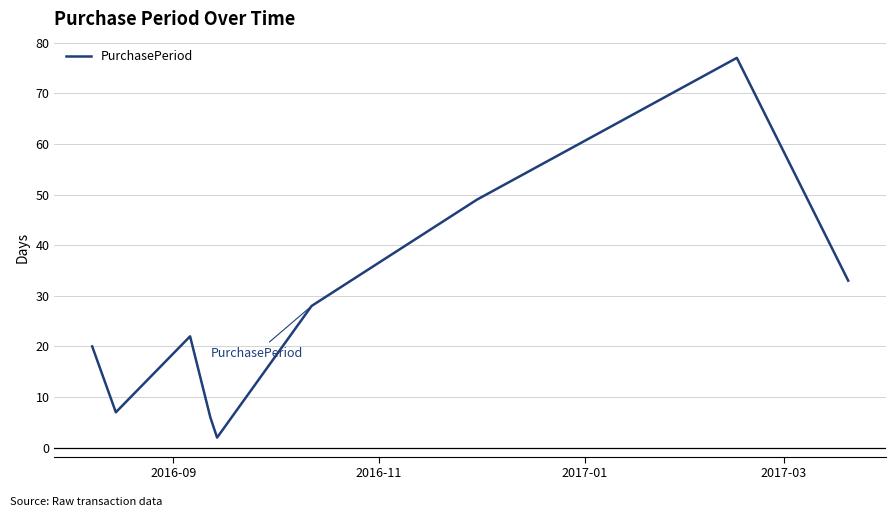

What is the difference between the maximum and minimum values?

75